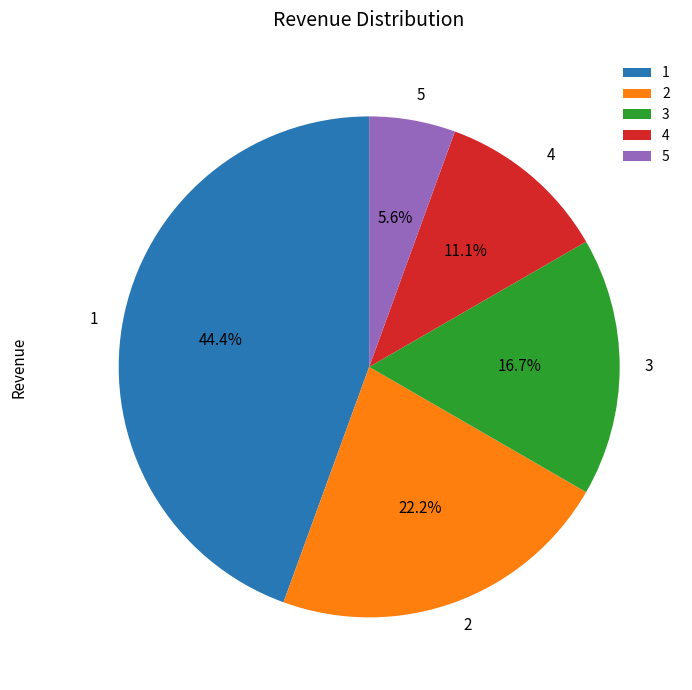

What is the ratio of the value at 2 to the value at 1?

0.5